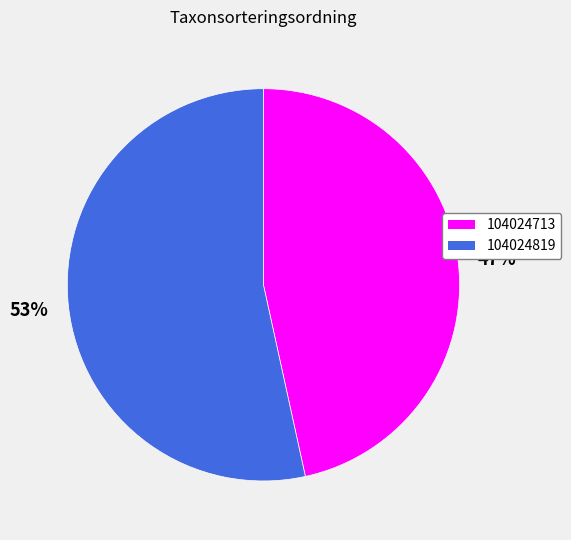

Is there a majority slice in this chart?

Yes